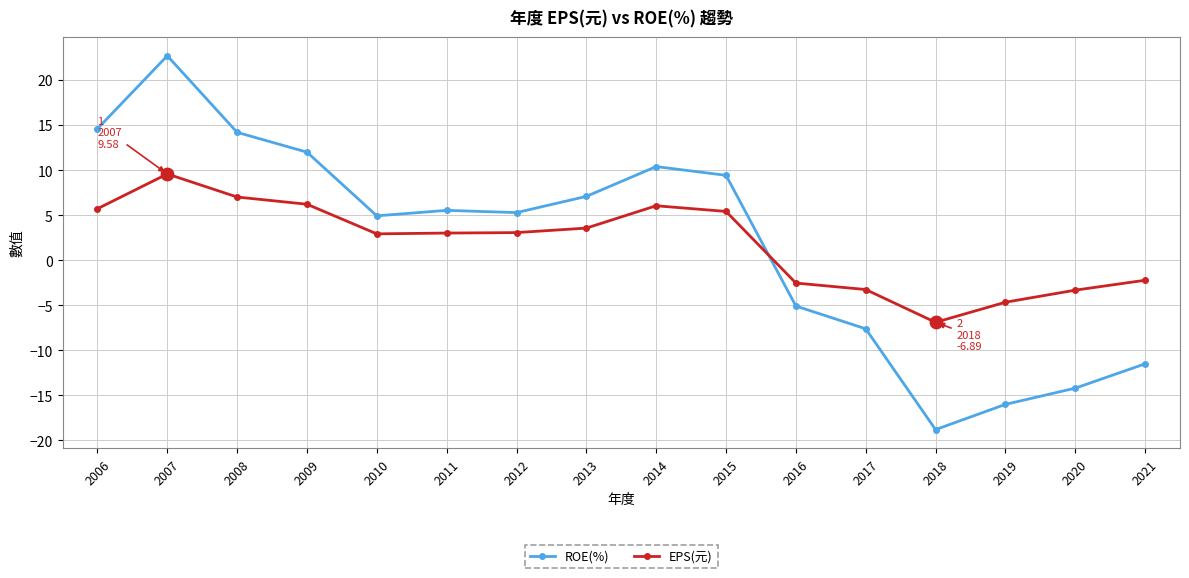

Is the value of EPS(元) at 2021 greater than the value of ROE(%) at 2013?

No